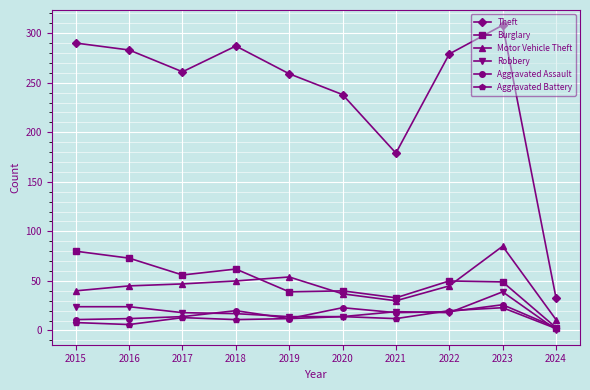

What is the difference between the maximum and minimum values in the Aggravated Battery series?

21